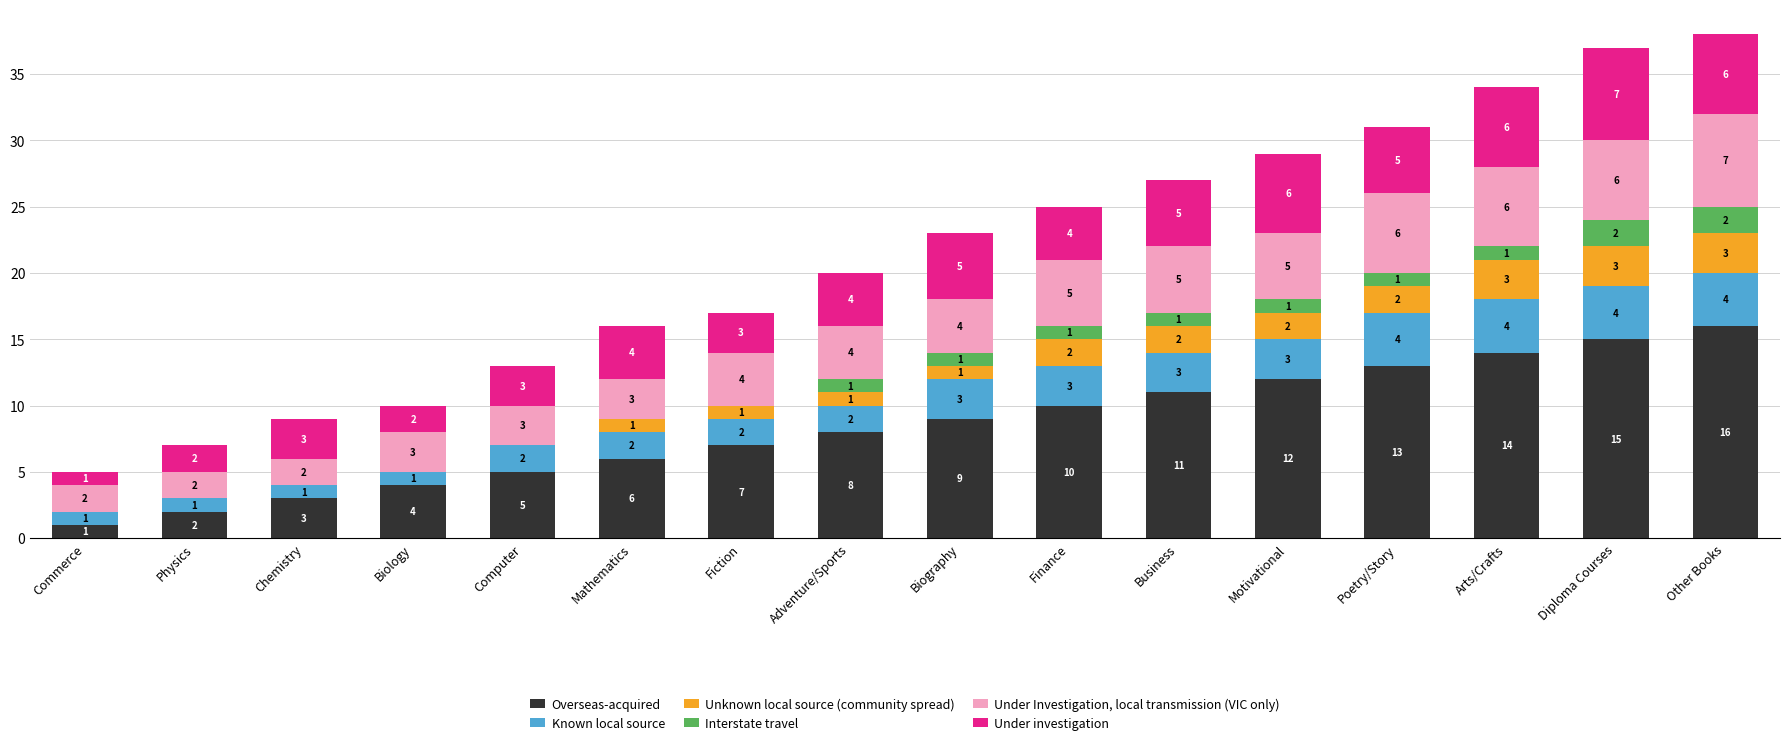

Reading left to right, what are the values for Overseas-acquired?

Commerce=1	Physics=2	Chemistry=3	Biology=4	Computer=5	Mathematics=6	Fiction=7	Adventure/Sports=8	Biography=9	Finance=10	Business=11	Motivational=12	Poetry/Story=13	Arts/Crafts=14	Diploma Courses=15	Other Books=16